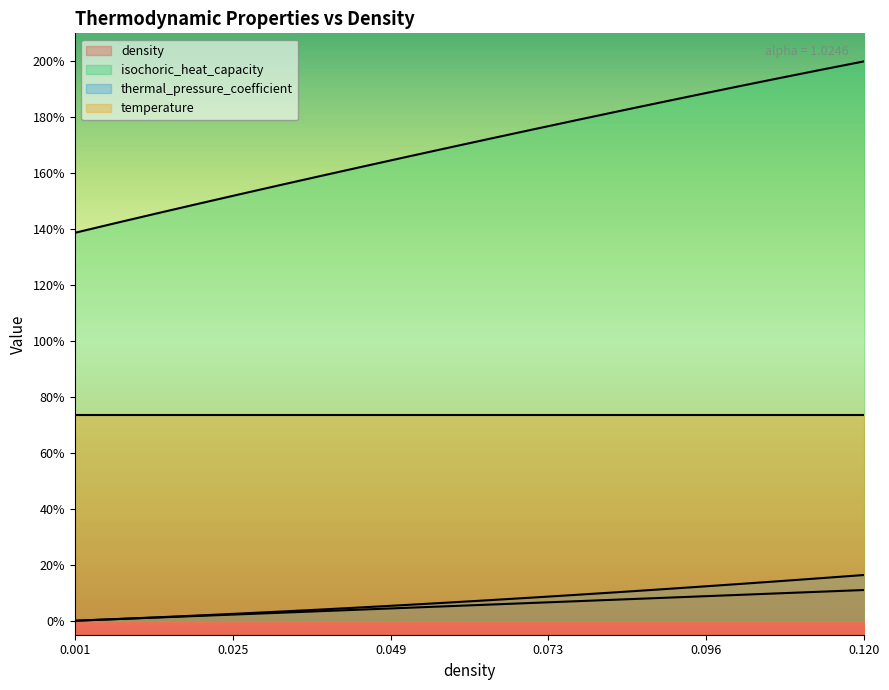

What are all the series names shown in the legend?

density, isochoric_heat_capacity, thermal_pressure_coefficient, temperature